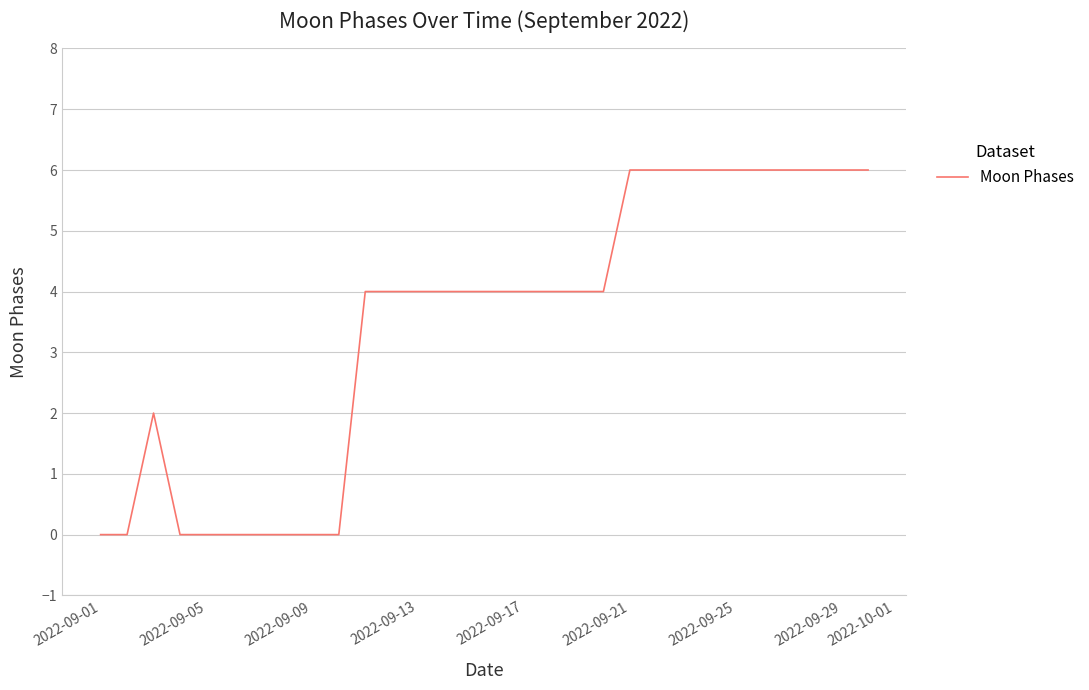

What is the greatest value displayed?

6